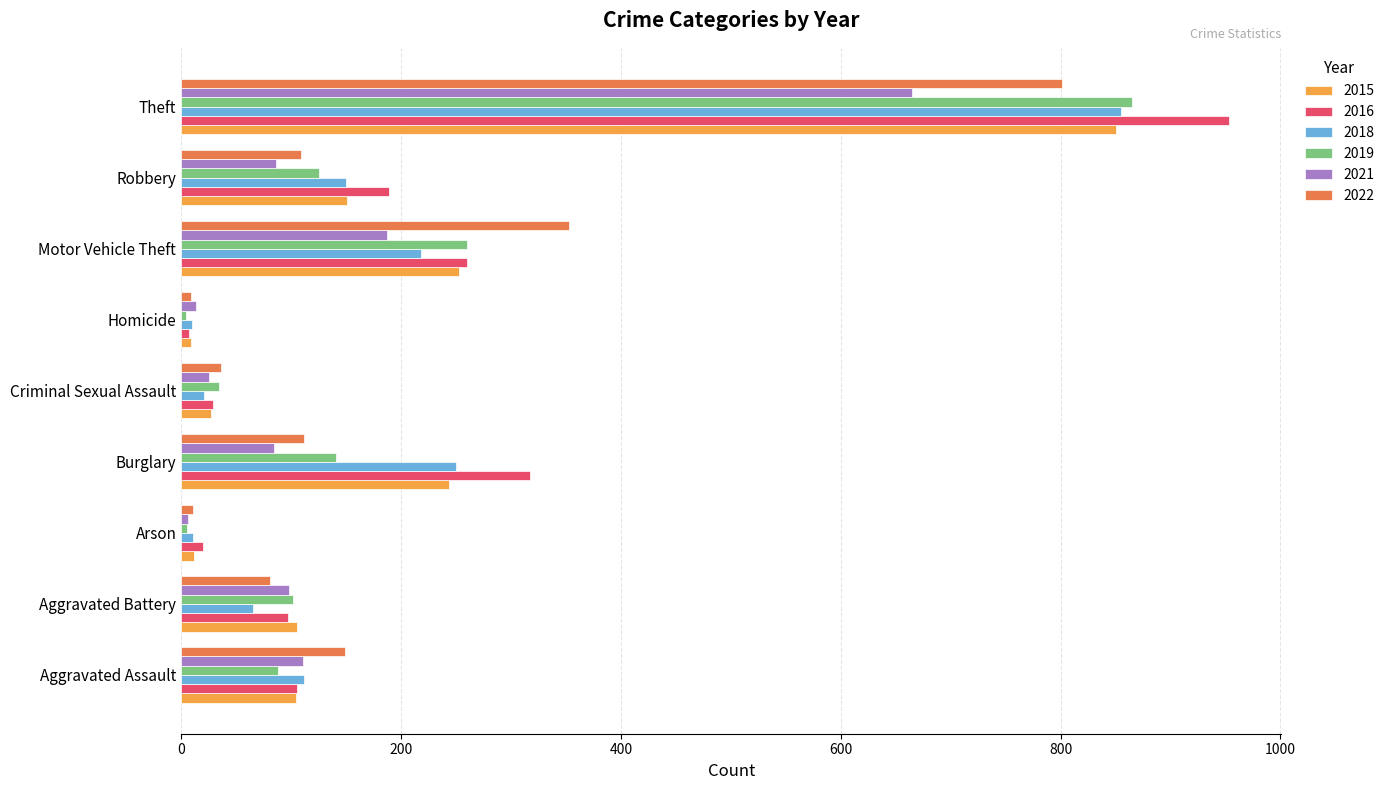

What is the difference between the highest and lowest values at Motor Vehicle Theft?

166